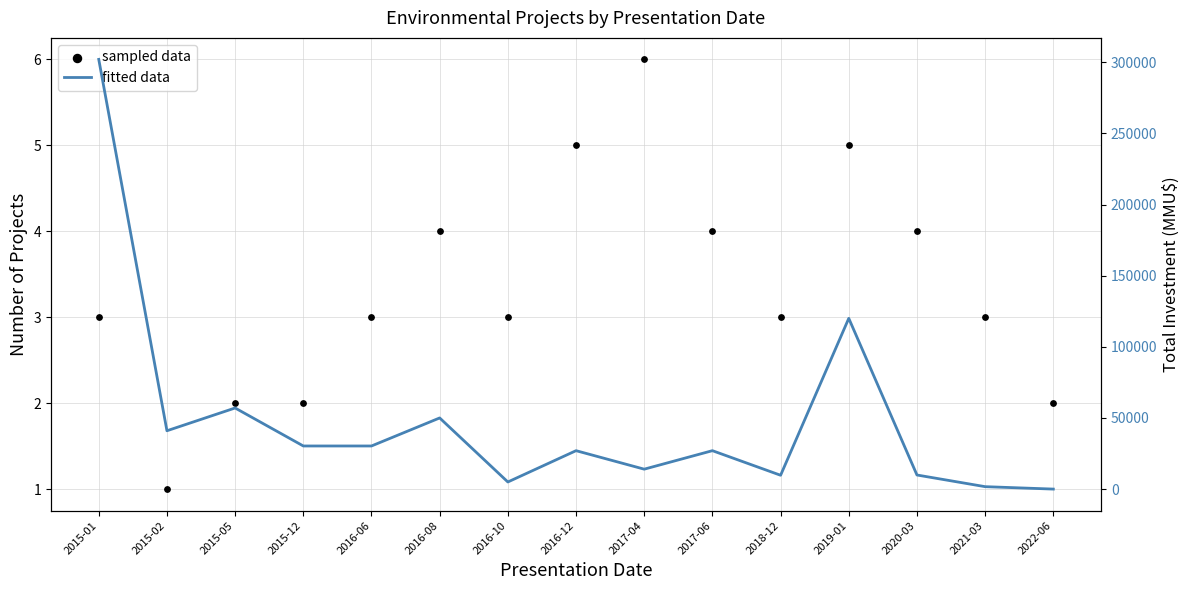

What is the total value across all series at 2017-06?

27004